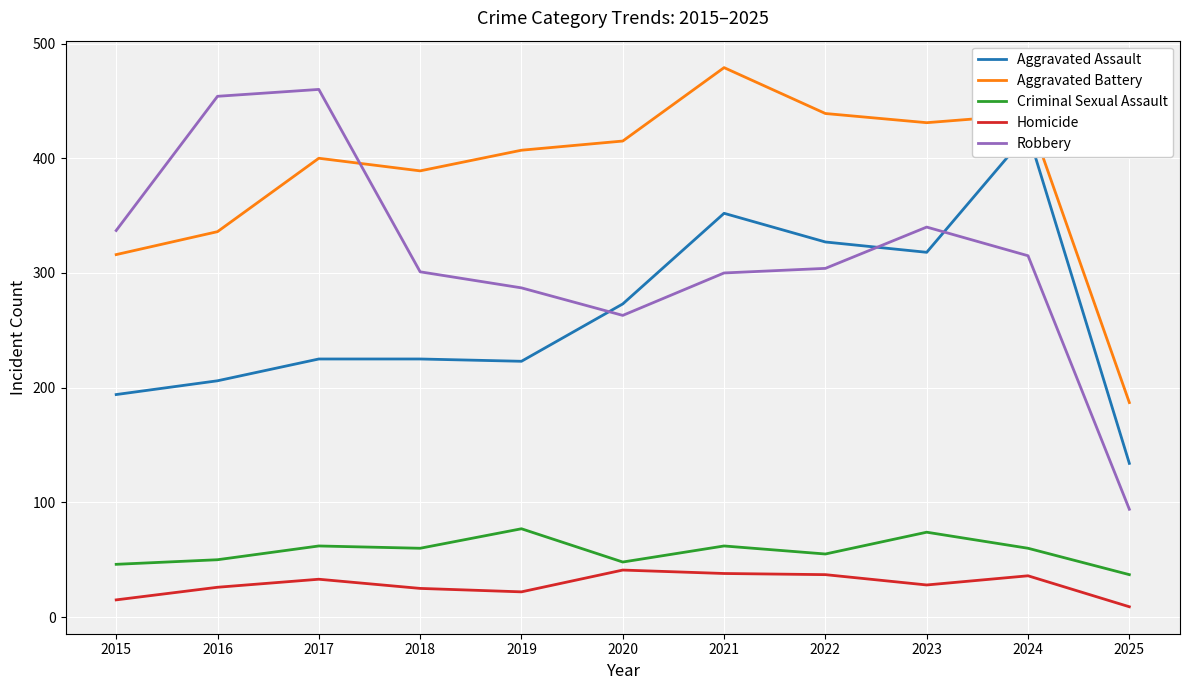

The Aggravated Assault series shows 114 at 2022. True or false?

False